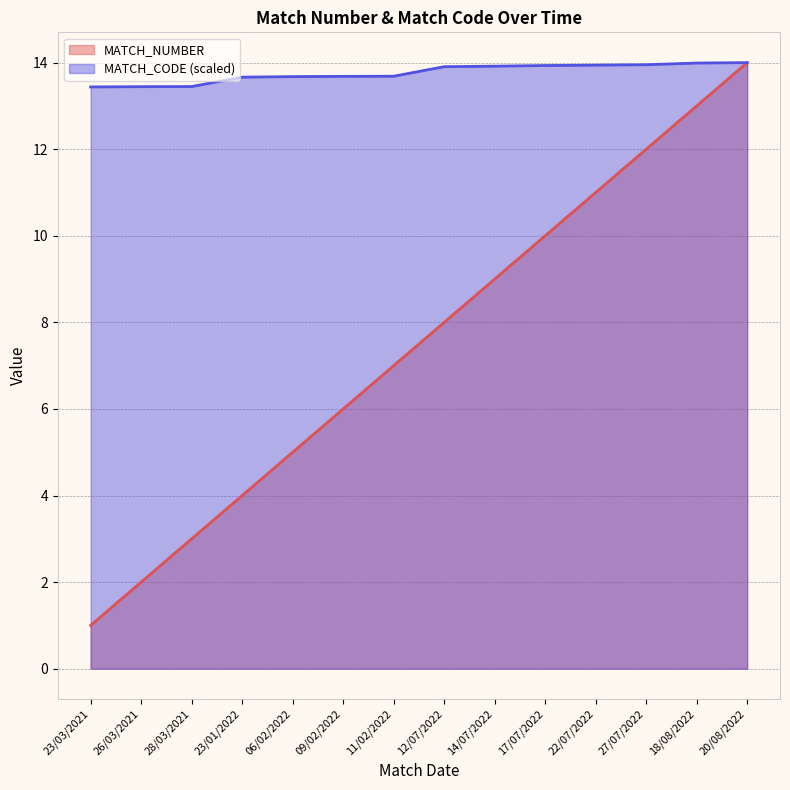

True or false: MATCH_NUMBER has a value of 16.4 at 17/07/2022.

False